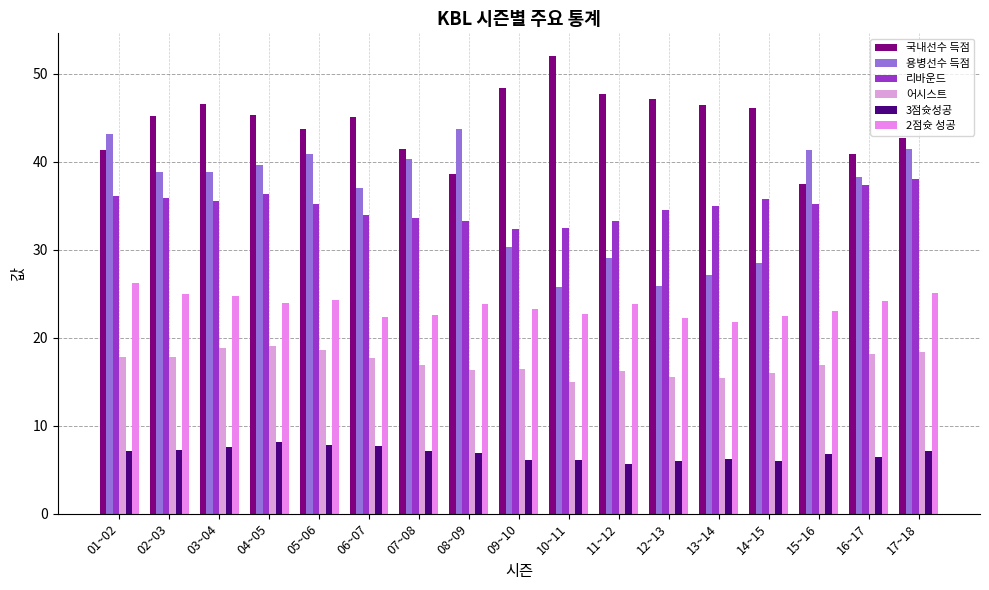

What is the highest value of the 국내선수 득점 series?

52.0